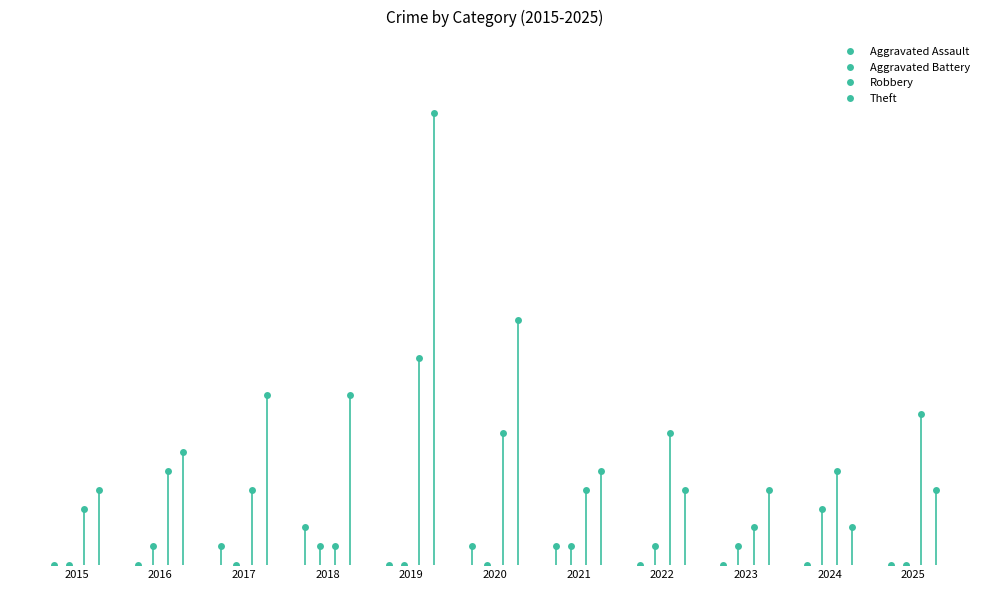

Which series changed the most between 2020 and 2021?

Theft